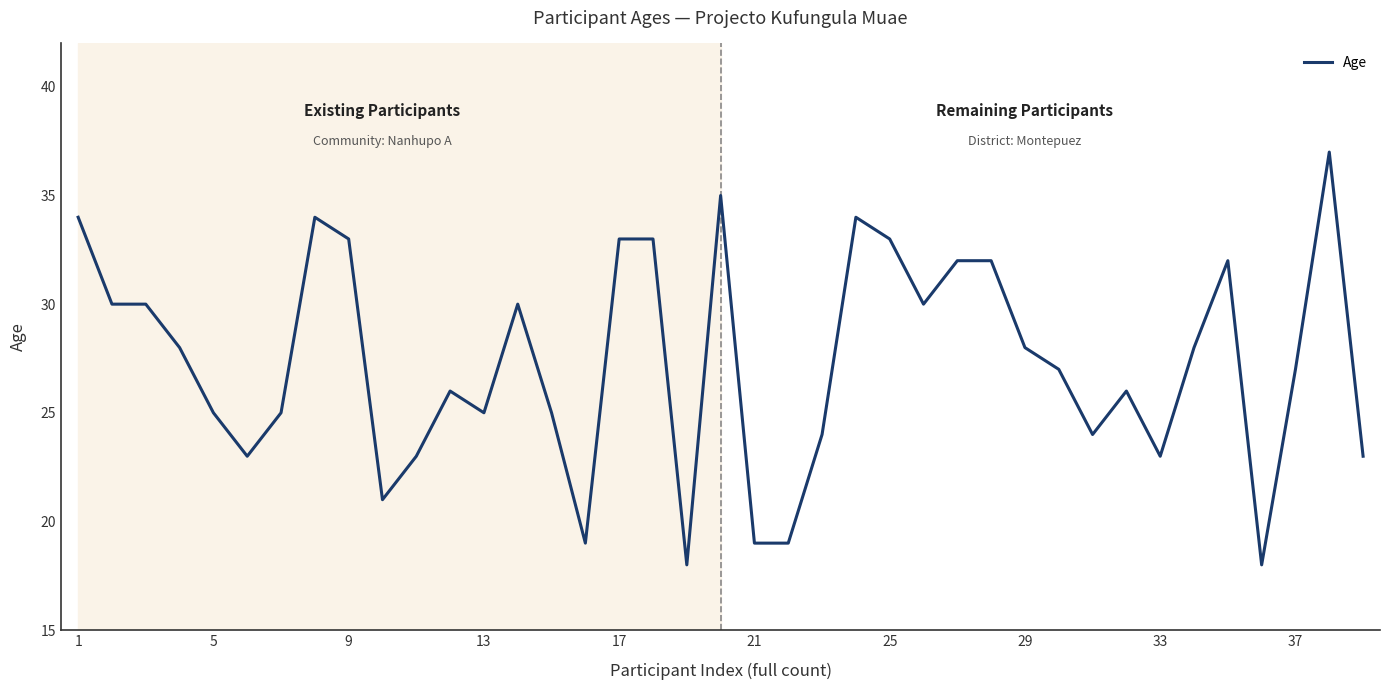

What is the smallest value displayed?

18